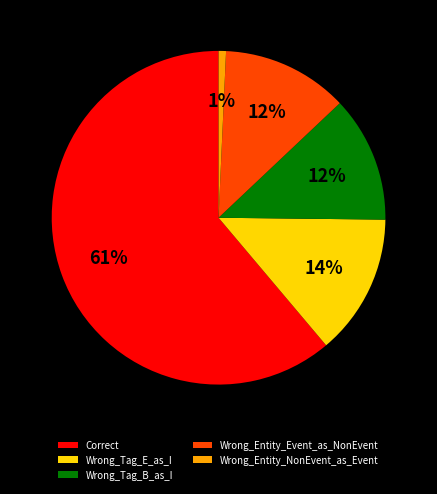

Which slice is the smallest?

Wrong_Entity_NonEvent_as_Event